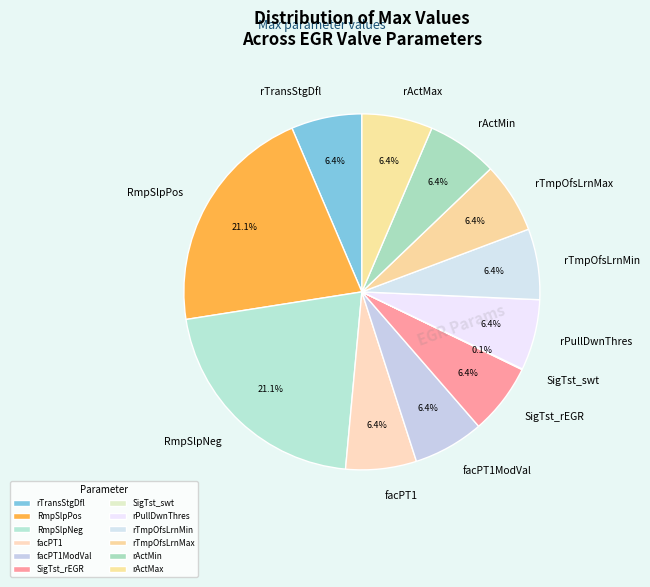

What percentage is NOT represented by facPT1?

93.6%